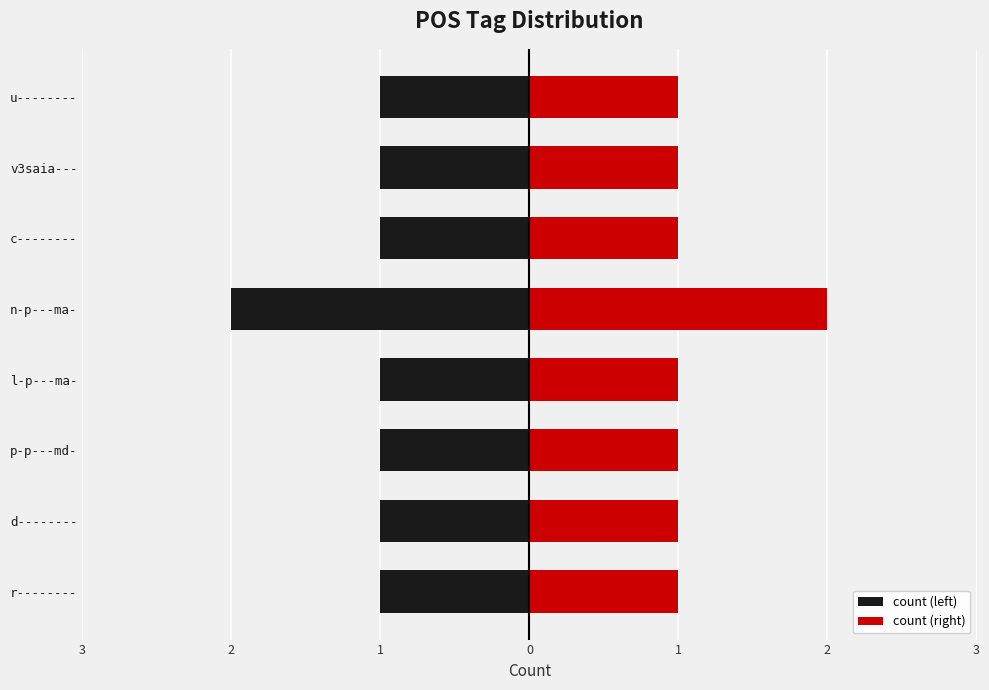

What is the maximum value for count (right)?

2